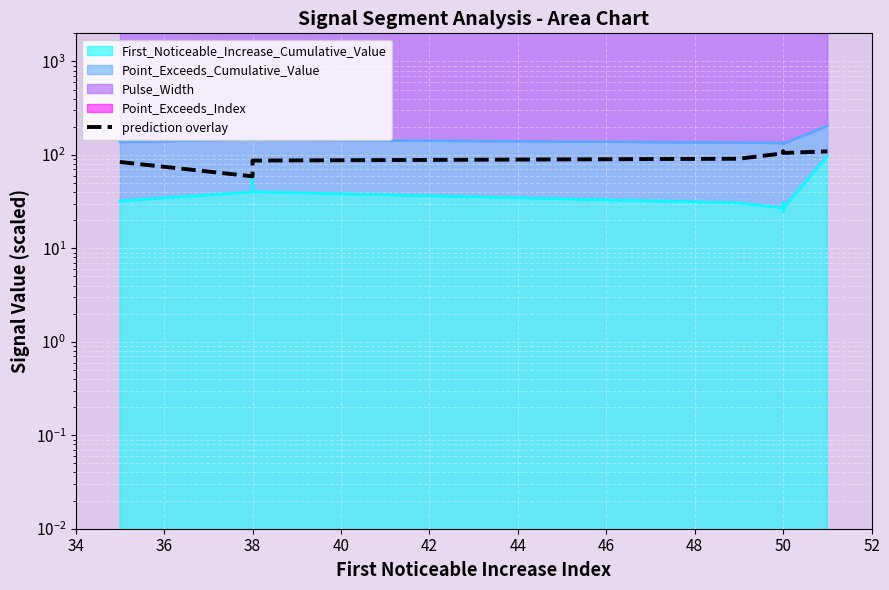

How many interior local peaks (higher than both neighbors) does the data have?

1